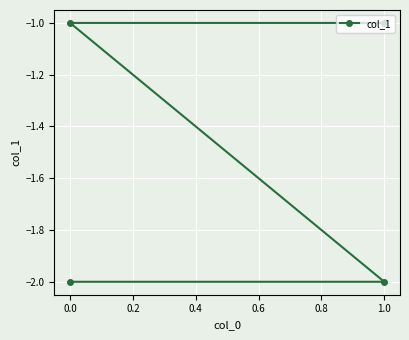

True or false: the data has more than 2 interior local peaks.

False